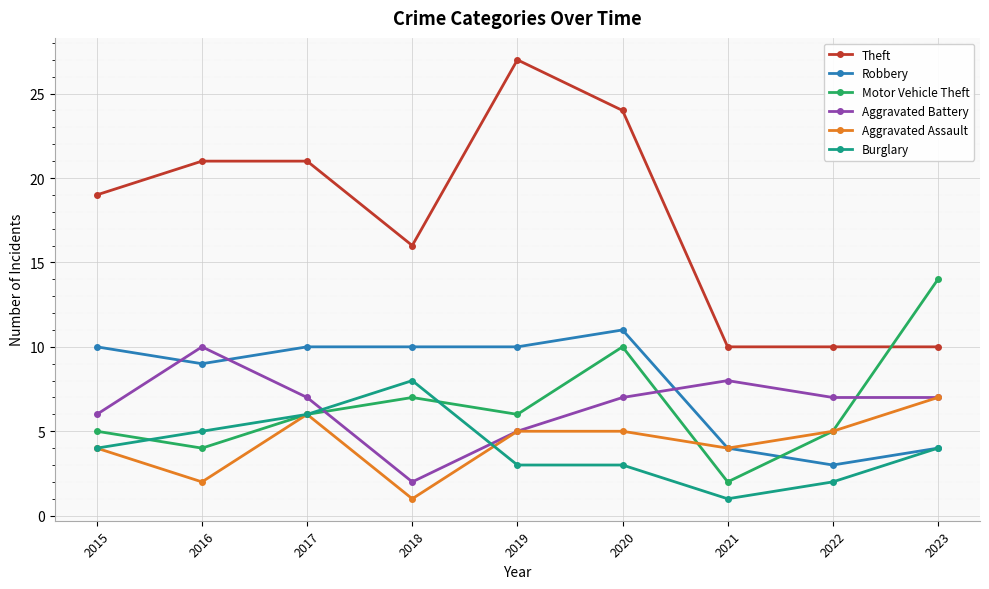

What is the difference between the maximum and minimum values in the Aggravated Assault series?

6